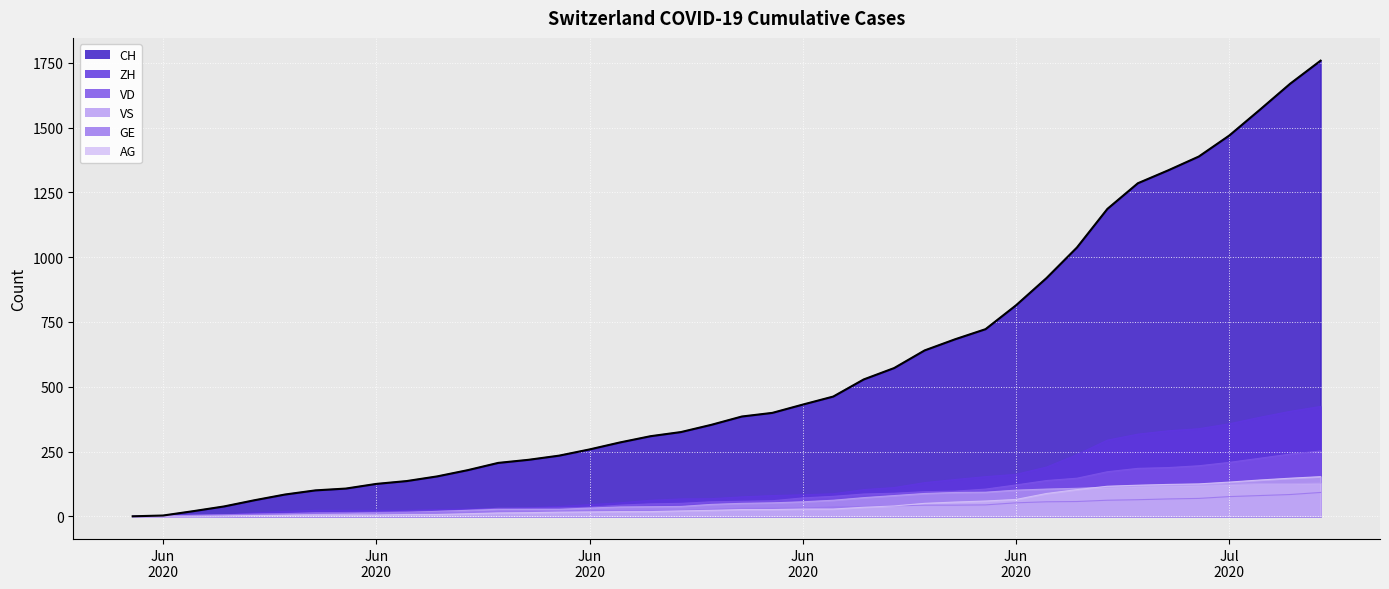

Reading left to right, transcribe all the data shown in this chart.

0	3	20	38	62	84	100	107	125	136	154	178	206	218	234	258	285	309	325	353	385	399	431	462	528	572	640	683	722	814	919	1037	1186	1285	1335	1388	1469	1568	1669	1758